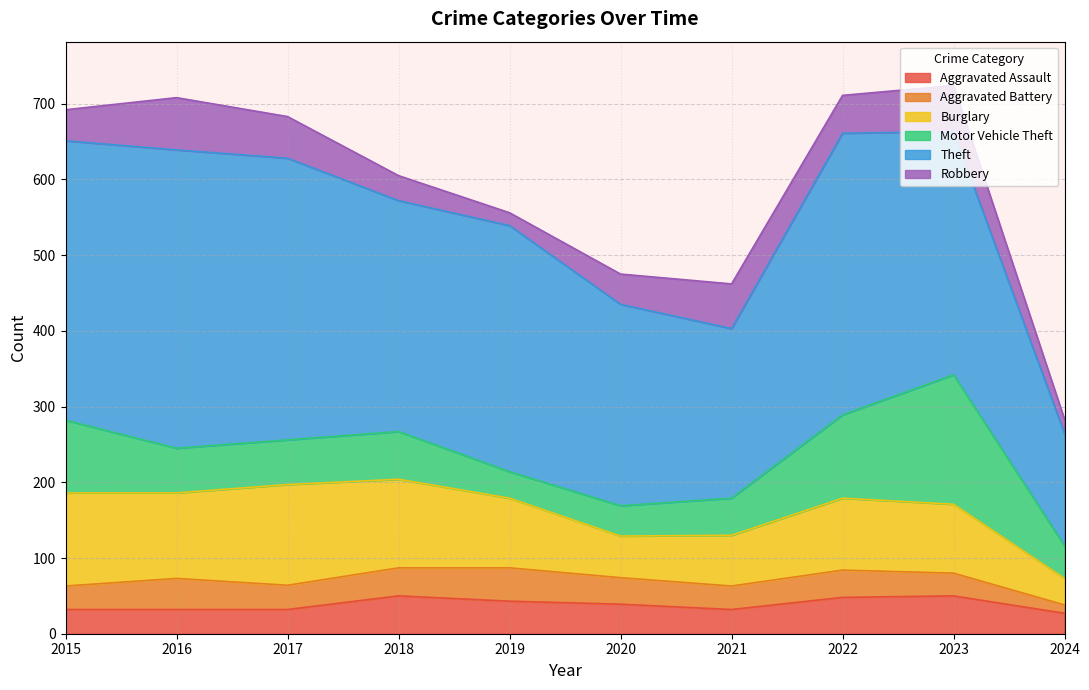

Which series ends up on top after the final intersection of Aggravated Assault and Motor Vehicle Theft?

Motor Vehicle Theft